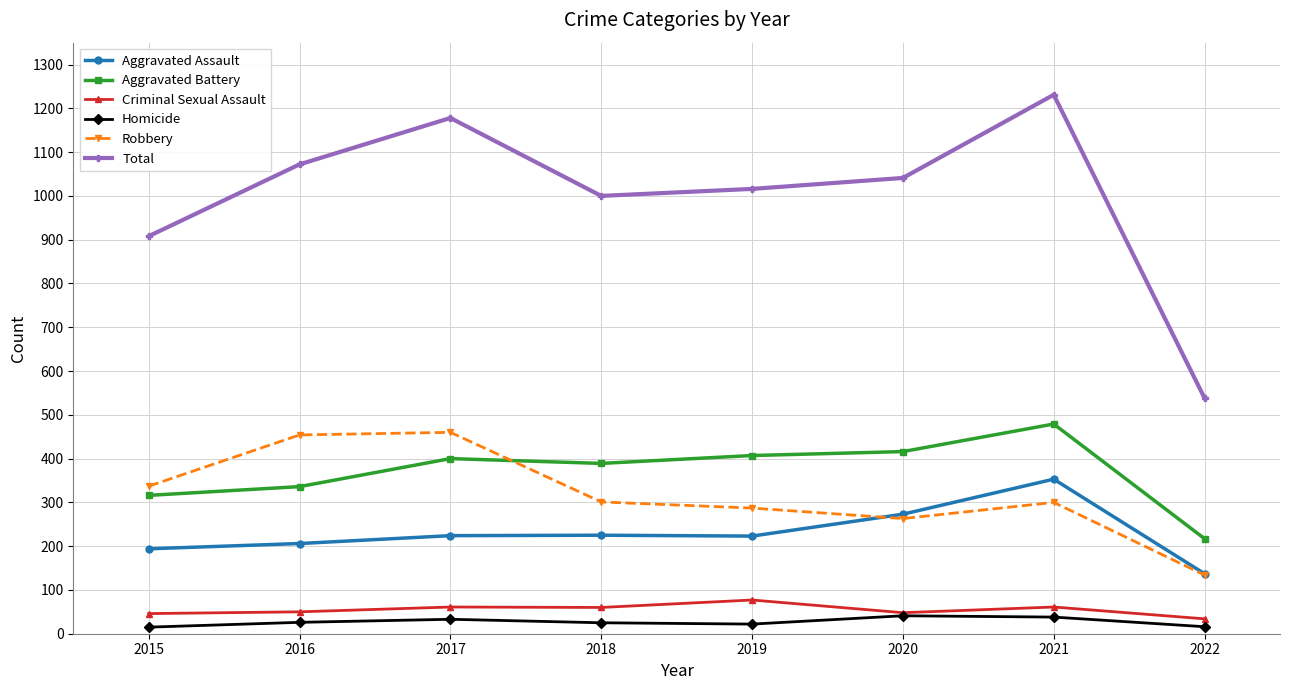

Does the chart have visible grid lines?

Yes